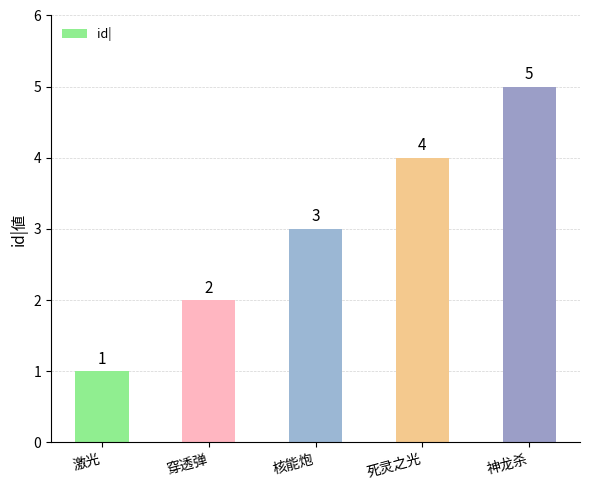

Is it true that the value at 穿透弹 is 3?

False